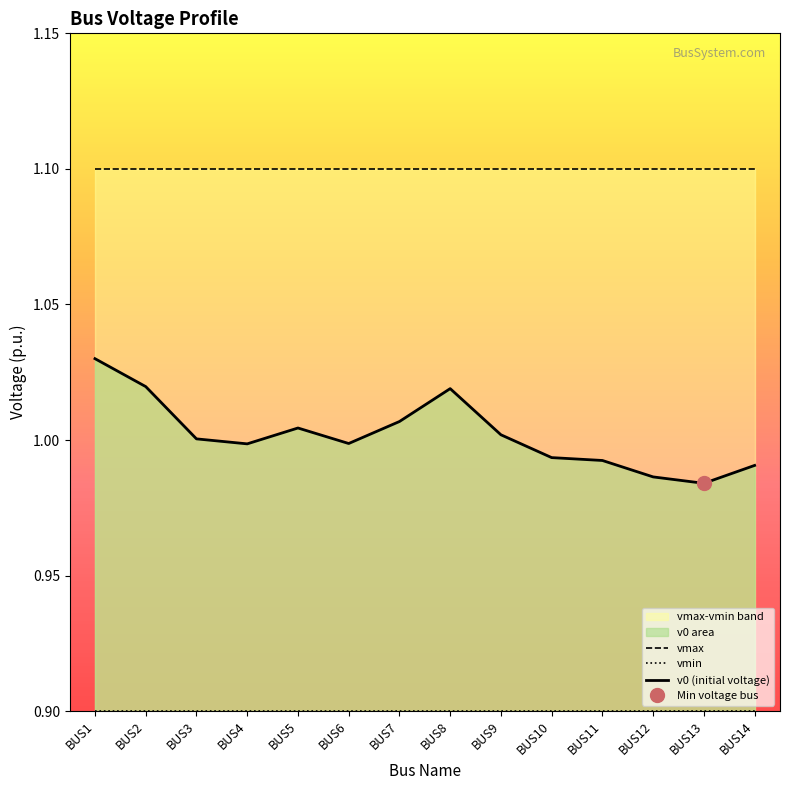

Is it true that vmin equals 0.9 at BUS3?

True